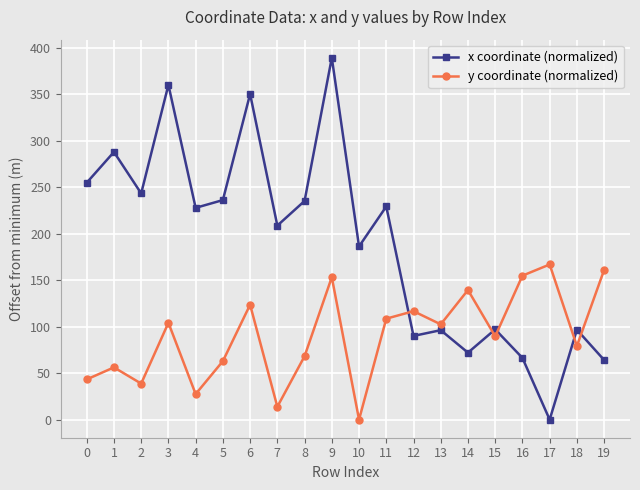

How many lines are shown in the chart?

2